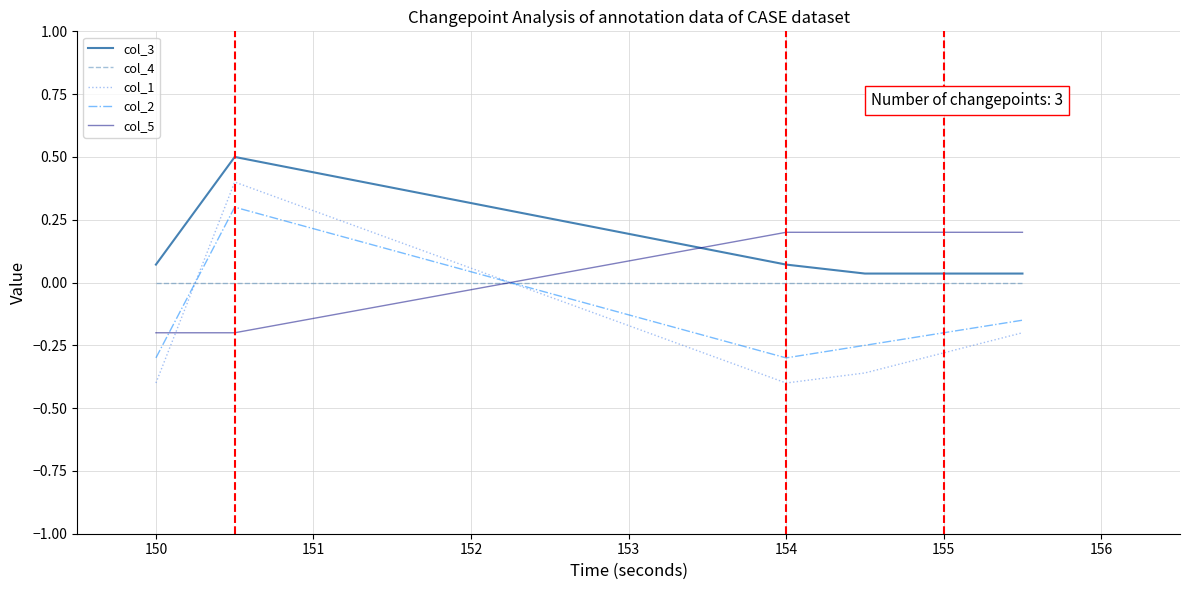

Which series ends up on top after the final intersection of col_1 and col_4?

col_4